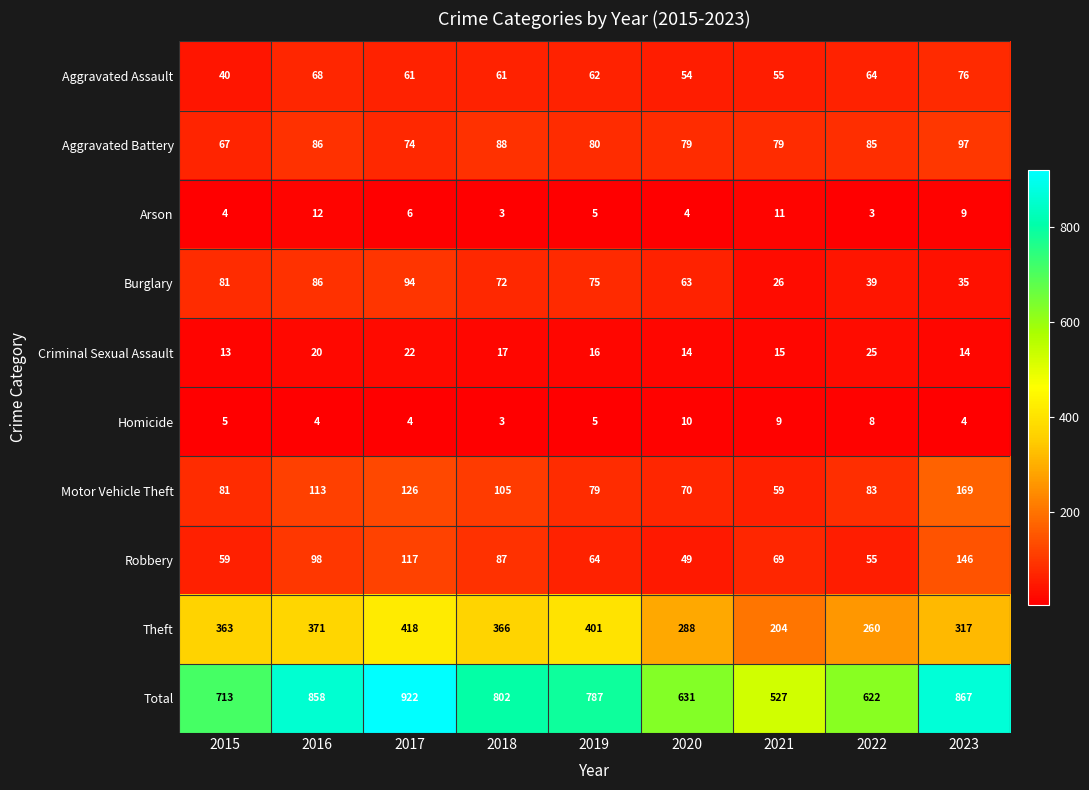

What is the spread (max minus min) of values at 2023?

863